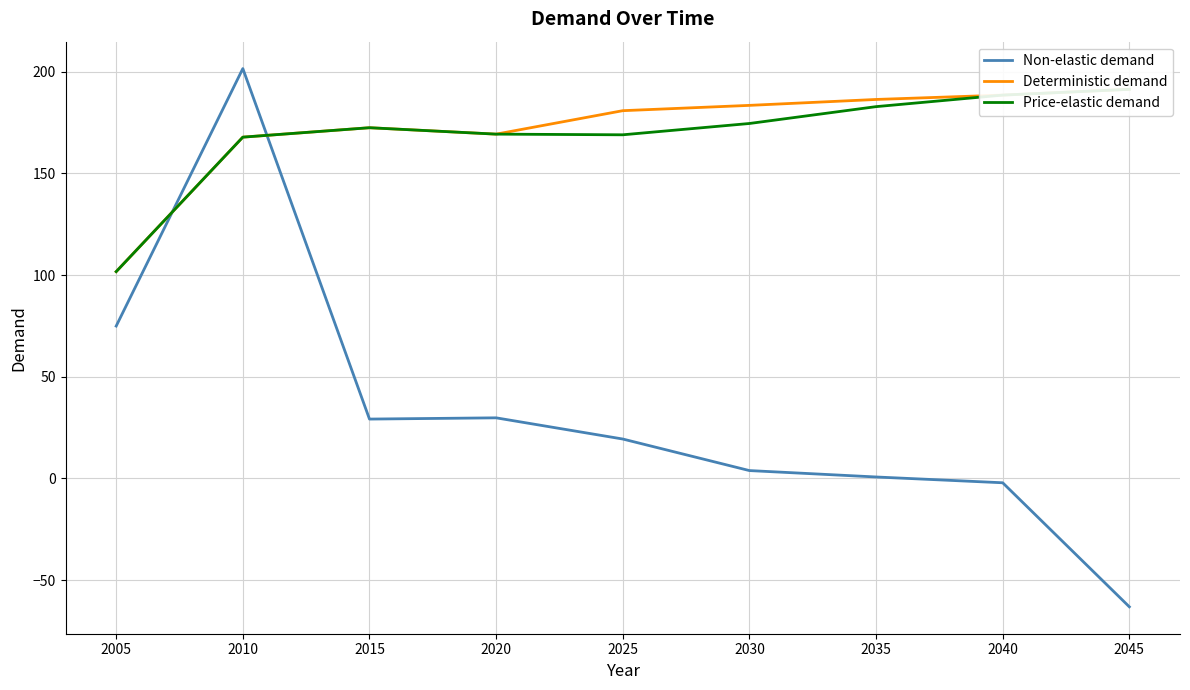

True or false: Price-elastic demand and Non-elastic demand cross at least once.

True